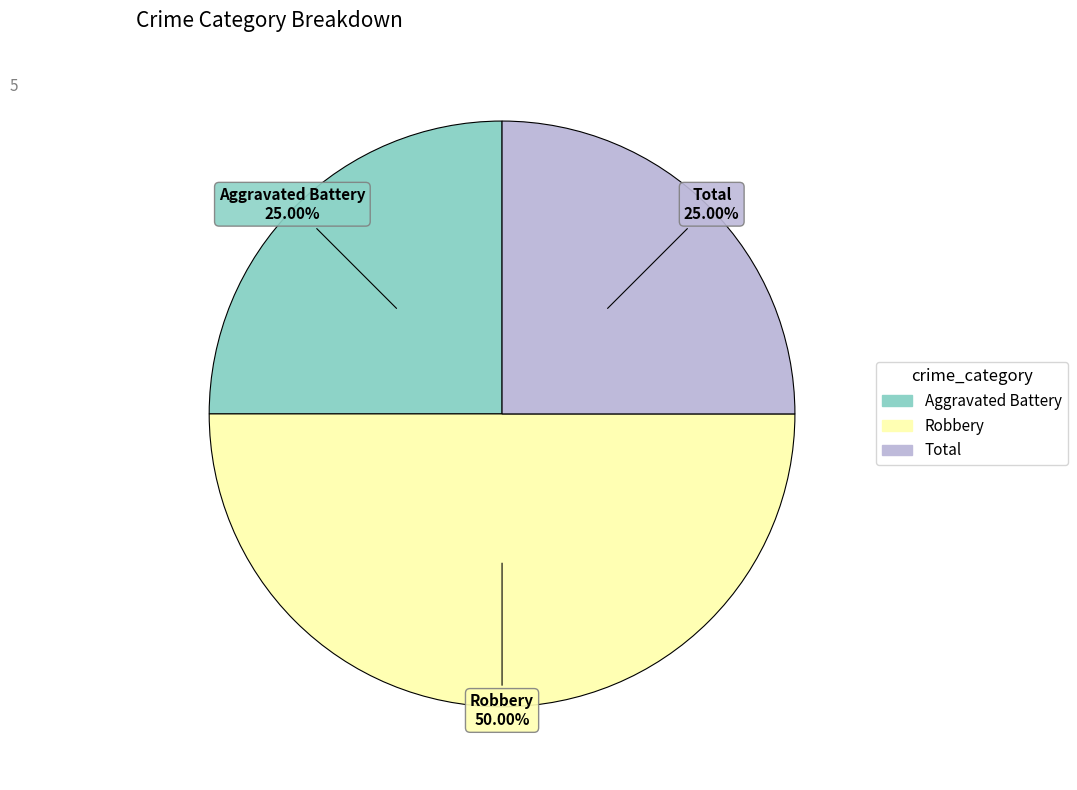

To the nearest percent, what percentage of the pie is Aggravated Battery?

25%